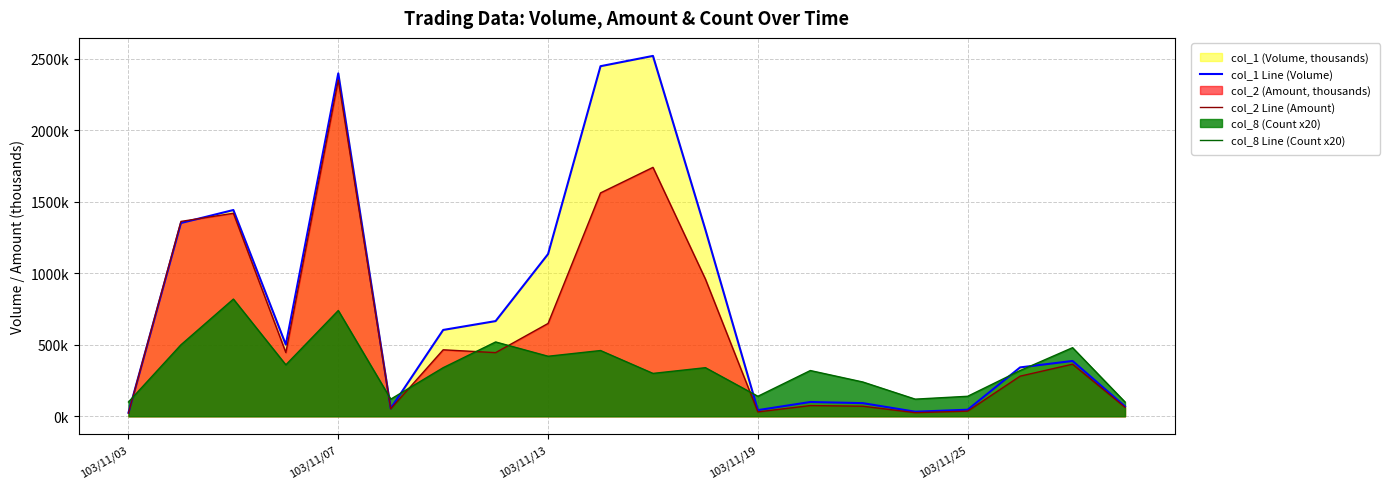

Is the value of col_8 Line (Count x20) at 7 greater than the value of col_1 Line (Volume) at 11?

No